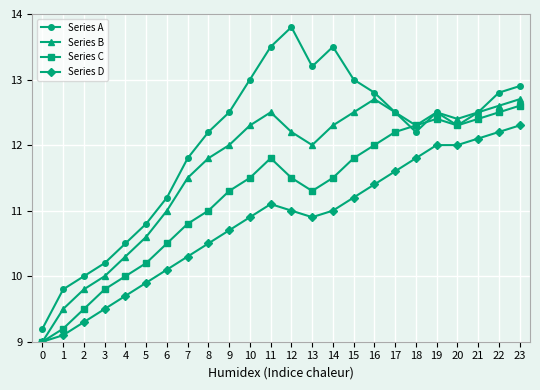

Which series has the largest total across all categories?

Series A